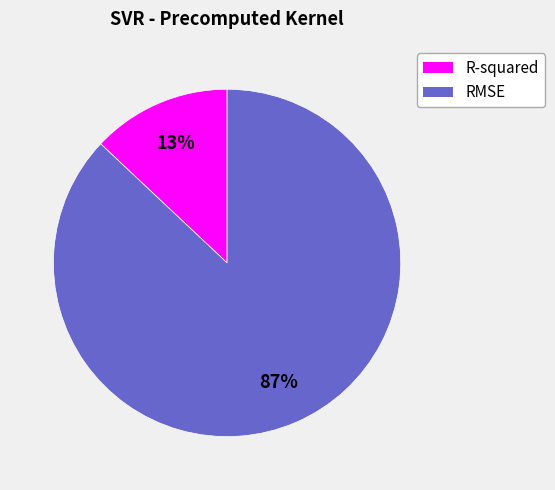

To the nearest percent, what is the combined percentage of RMSE and R-squared?

100%